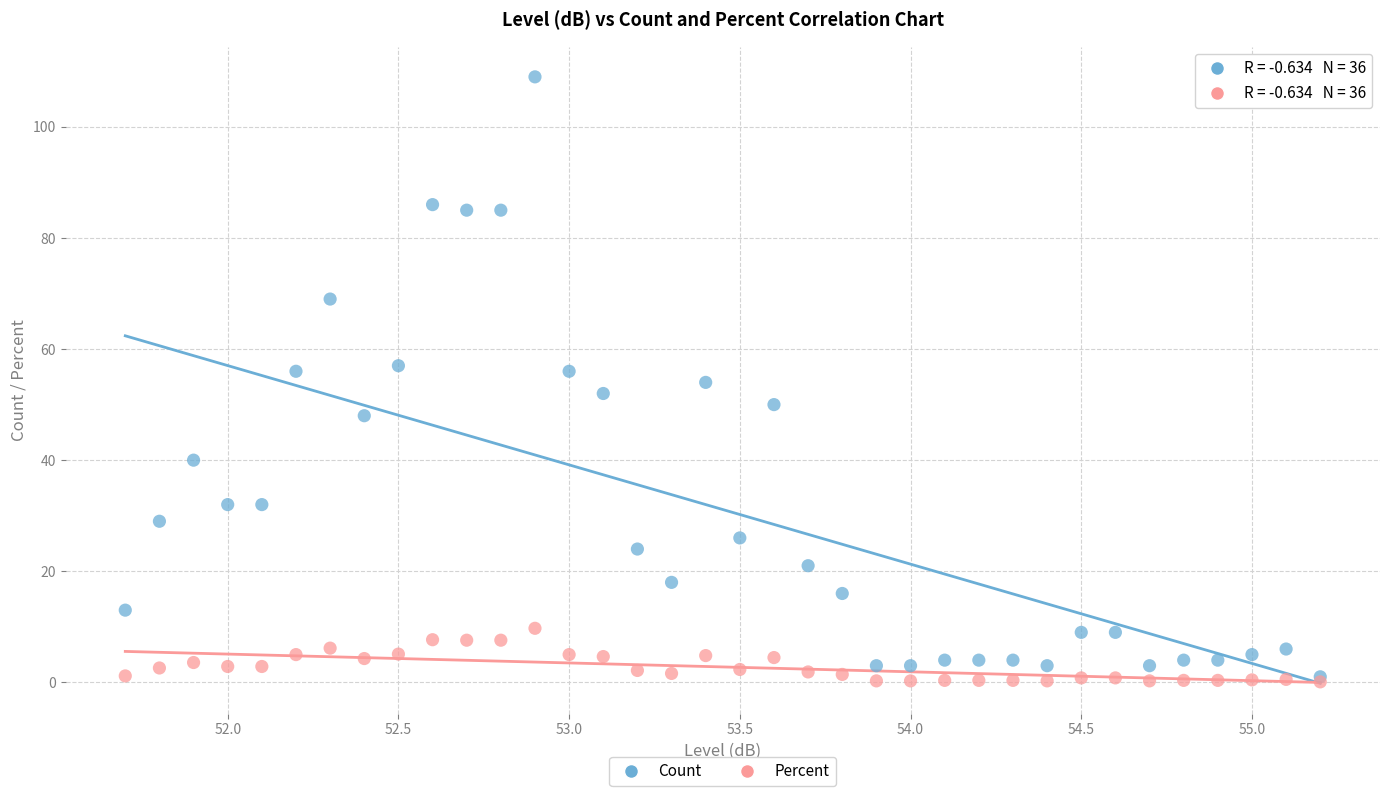

Which series reaches the maximum Y coordinate?

Count